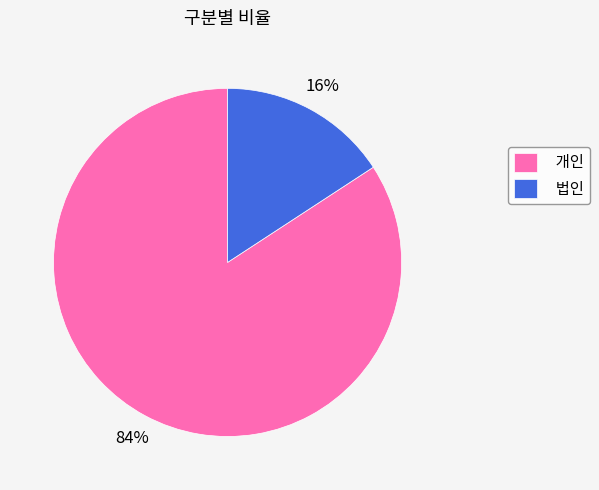

Count the number of slices in the pie.

2